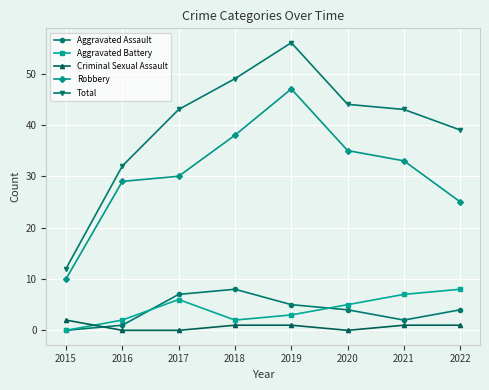

At which category is the sum across all series the highest?

2019